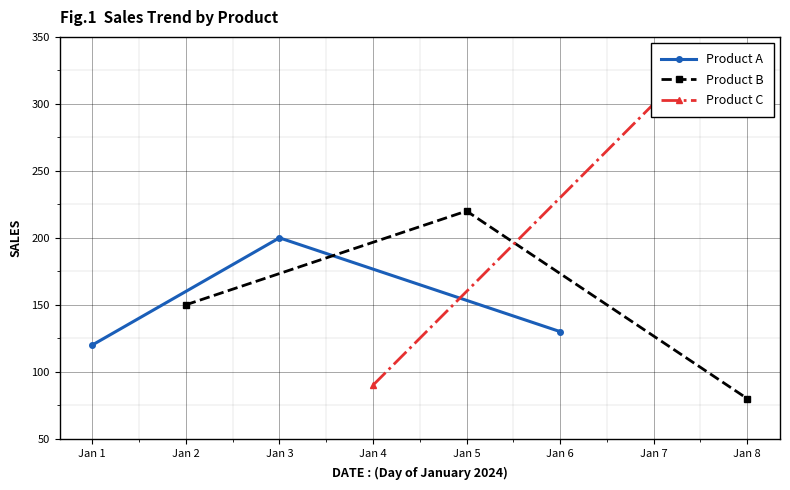

Between Jan 2 and Jan 1, which is larger?

Jan 2